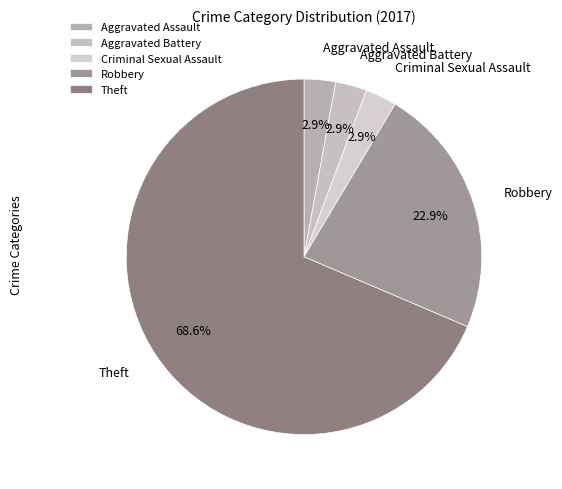

Is there any slice that represents more than half of the pie?

Yes